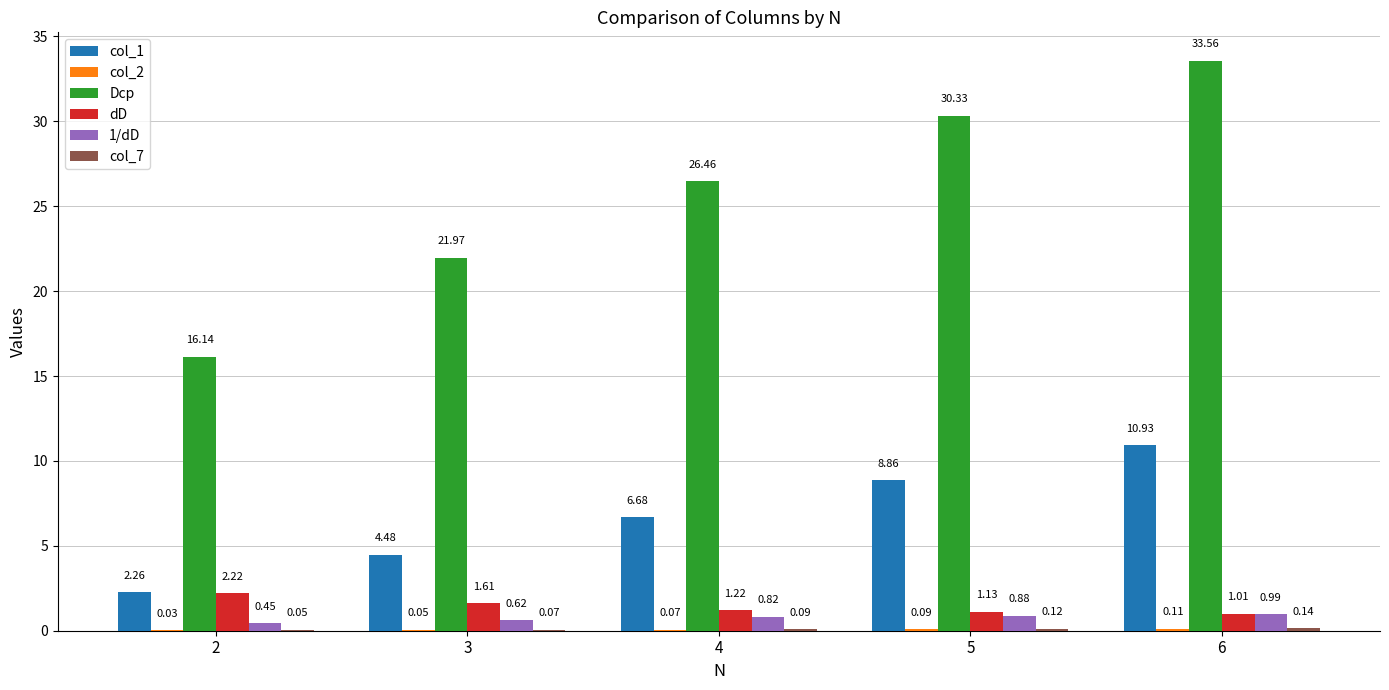

At which category does the chart reach its peak across all series?

6